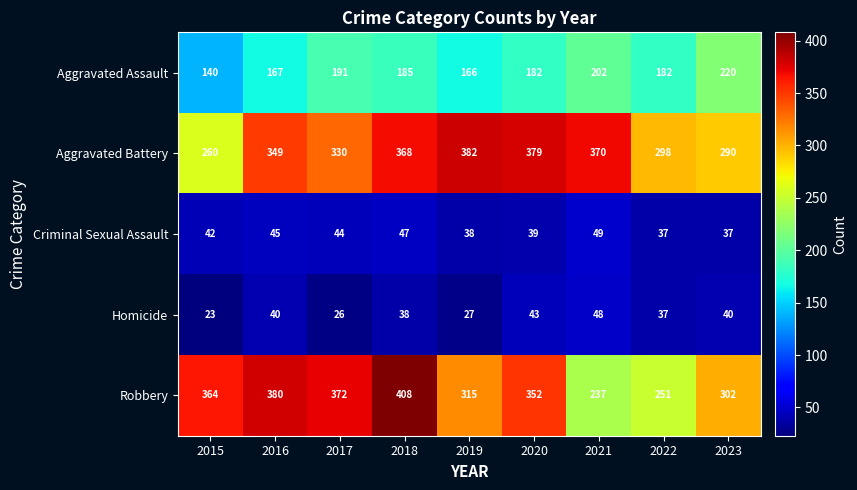

How many distinct data groups are displayed?

5